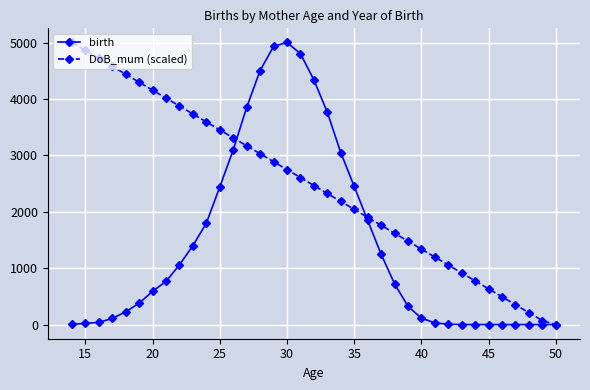

What is the value of the birth point at the 11th from the left?

1799.0